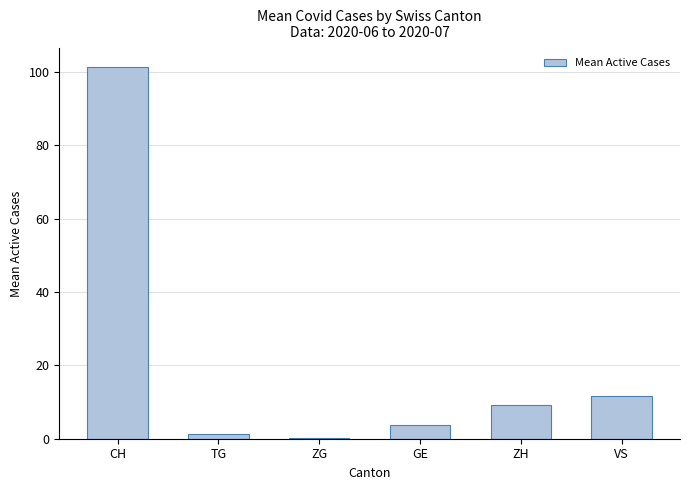

List the labels in order of value, smallest first.

ZG, TG, GE, ZH, VS, CH